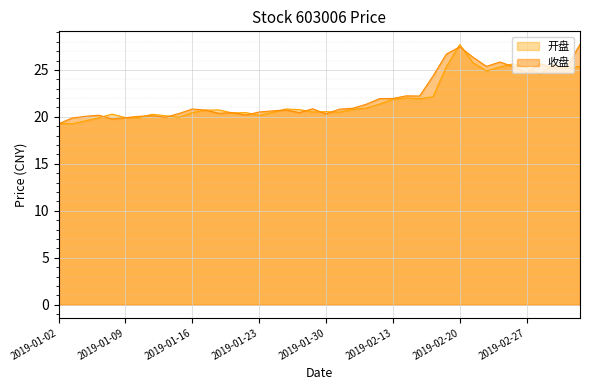

Reading left to right, transcribe all the data shown in this chart.

开盘: 2019-01-02=19.3	2019-01-03=19.3	2019-01-04=19.6	2019-01-07=19.9	2019-01-08=20.3	2019-01-09=19.9	2019-01-10=19.9	2019-01-11=20.3	2019-01-14=20.1	2019-01-15=20.0	2019-01-16=20.5	2019-01-17=20.7	2019-01-18=20.7	2019-01-21=20.4	2019-01-22=20.5	2019-01-23=20.2	2019-01-24=20.5	2019-01-25=20.8	2019-01-28=20.8	2019-01-29=20.5	2019-01-30=20.6	2019-01-31=20.5	2019-02-01=20.8	2019-02-11=20.9	2019-02-12=21.4	2019-02-13=21.9	2019-02-14=22.0	2019-02-15=21.9	2019-02-18=22.1	2019-02-19=25.3	2019-02-20=27.7	2019-02-21=25.8	2019-02-22=24.9	2019-02-25=25.3	2019-02-26=25.6	2019-02-27=25.3	2019-02-28=24.6	2019-03-01=25.6	2019-03-04=25.1	2019-03-05=25.4
收盘: 2019-01-02=19.3	2019-01-03=19.9	2019-01-04=20.1	2019-01-07=20.2	2019-01-08=19.8	2019-01-09=19.9	2019-01-10=20.1	2019-01-11=20.1	2019-01-14=20.0	2019-01-15=20.4	2019-01-16=20.8	2019-01-17=20.7	2019-01-18=20.4	2019-01-21=20.5	2019-01-22=20.2	2019-01-23=20.5	2019-01-24=20.6	2019-01-25=20.7	2019-01-28=20.5	2019-01-29=20.9	2019-01-30=20.3	2019-01-31=20.8	2019-02-01=20.9	2019-02-11=21.3	2019-02-12=21.9	2019-02-13=22.0	2019-02-14=22.2	2019-02-15=22.2	2019-02-18=24.3	2019-02-19=26.7	2019-02-20=27.5	2019-02-21=26.3	2019-02-22=25.4	2019-02-25=25.8	2019-02-26=25.4	2019-02-27=24.7	2019-02-28=25.7	2019-03-01=25.3	2019-03-04=25.3	2019-03-05=27.7